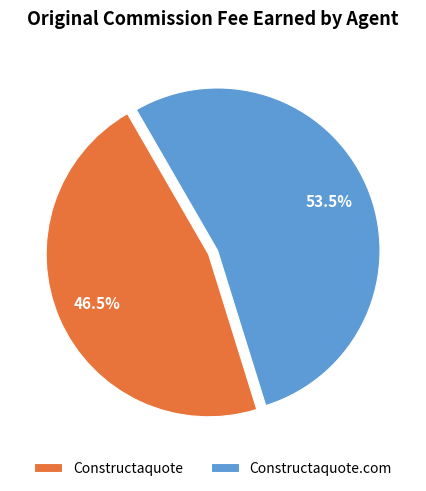

Does any single category account for the majority?

Yes